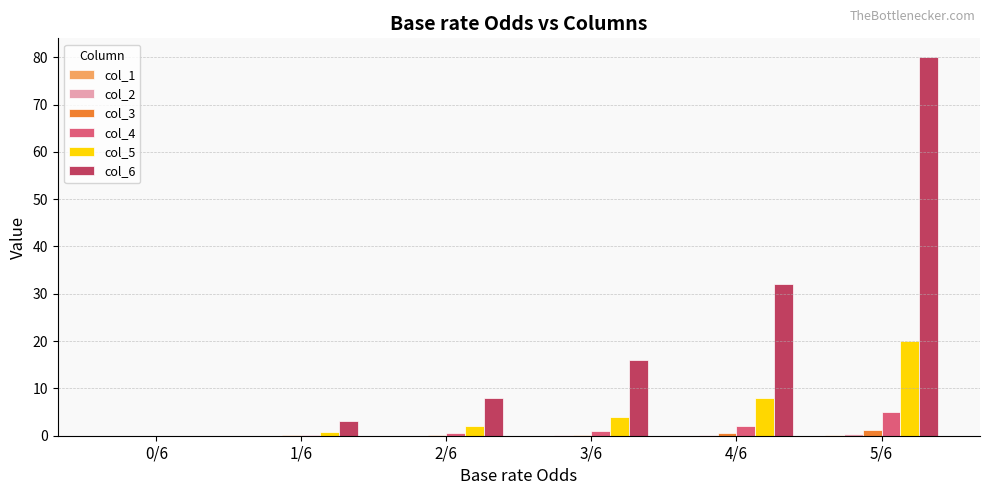

What is the sum of all col_3 values?

2.2